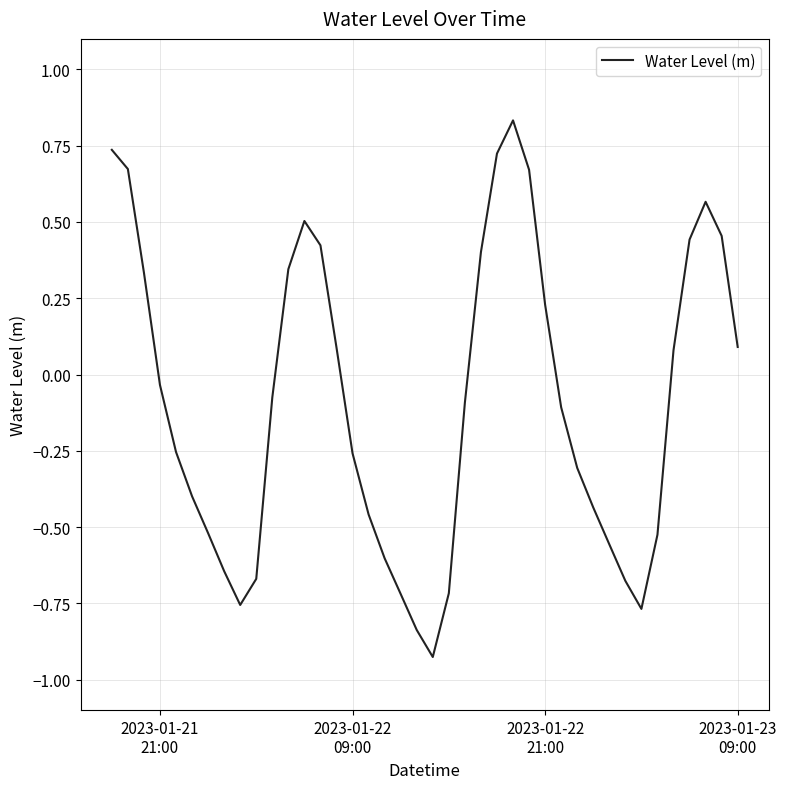

What is the difference between the maximum and minimum values?

1.8